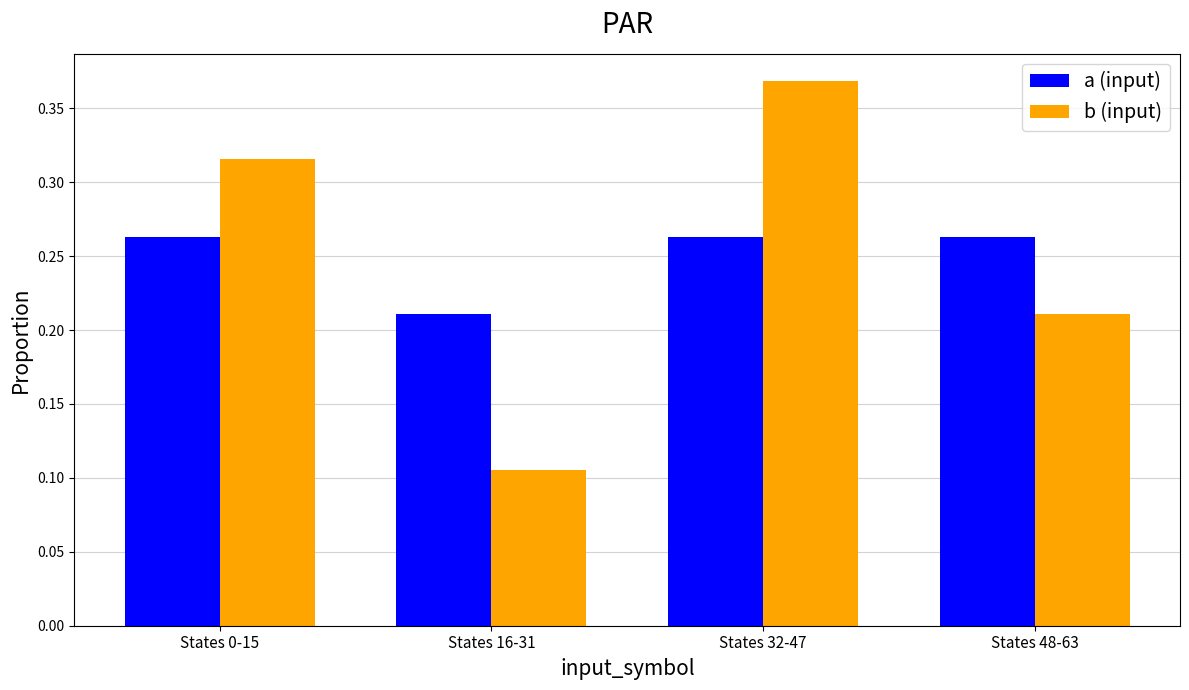

At which label is a (input) closest to 0?

States 16-31